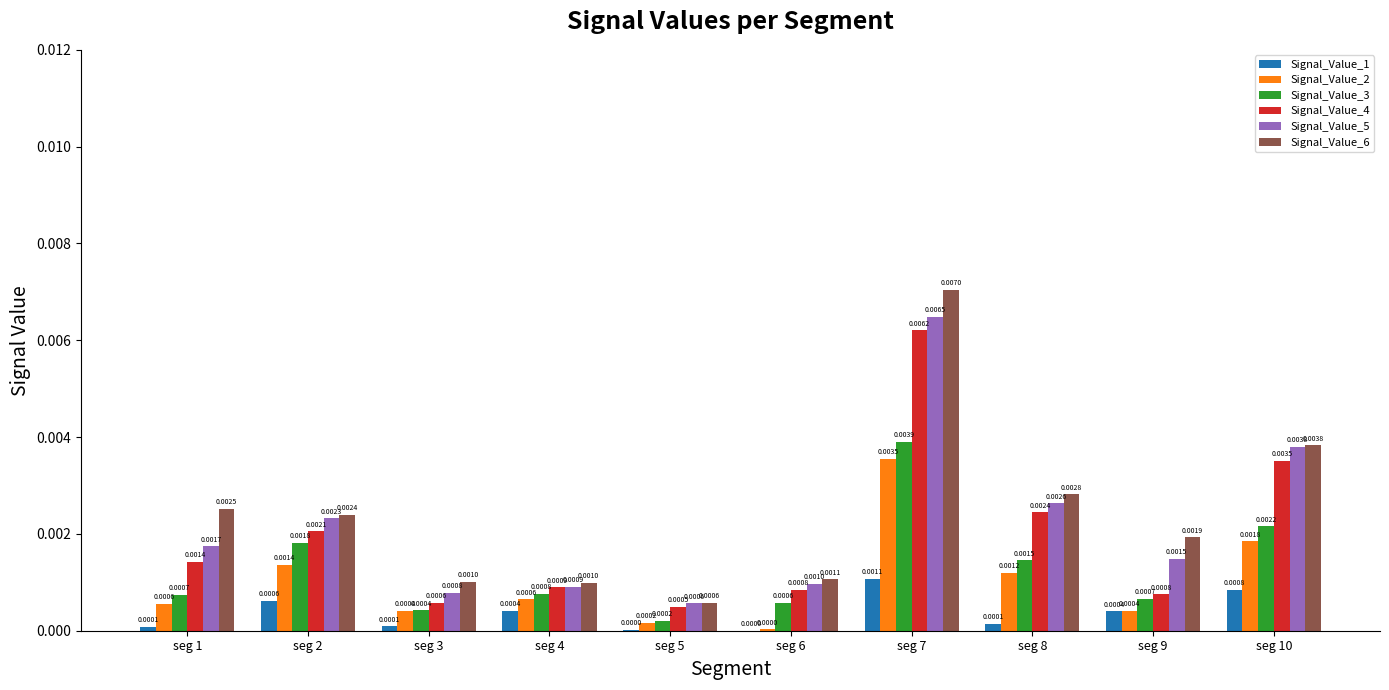

At which category is the sum across all series the highest?

seg 7